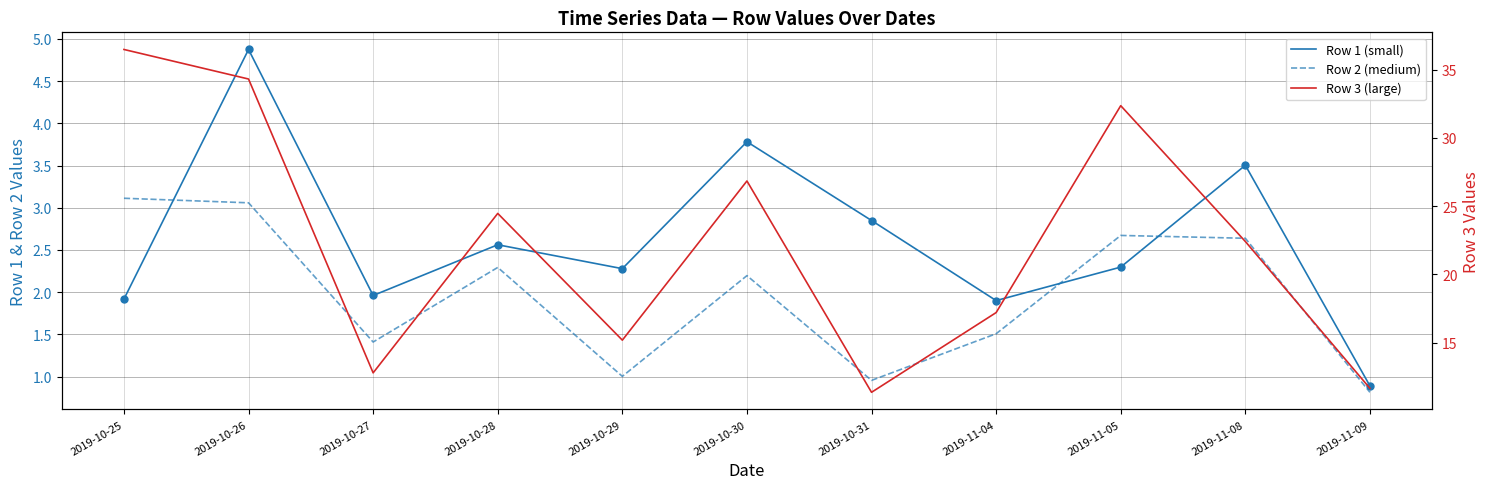

What is the label of the 9th point from the right?

2019-10-27